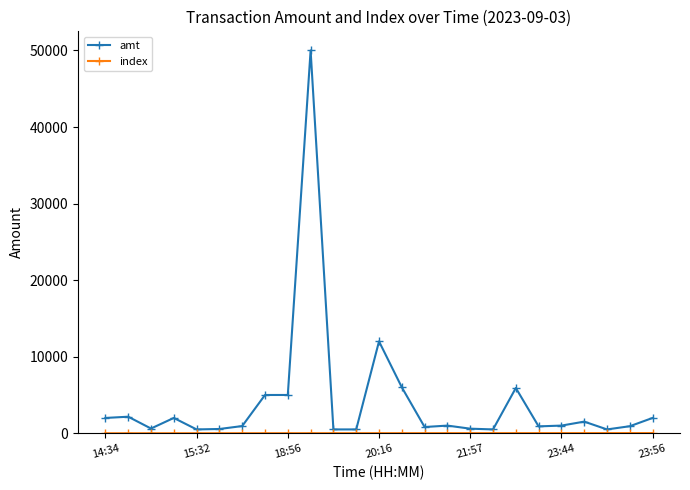

What is the greatest value displayed?

50000